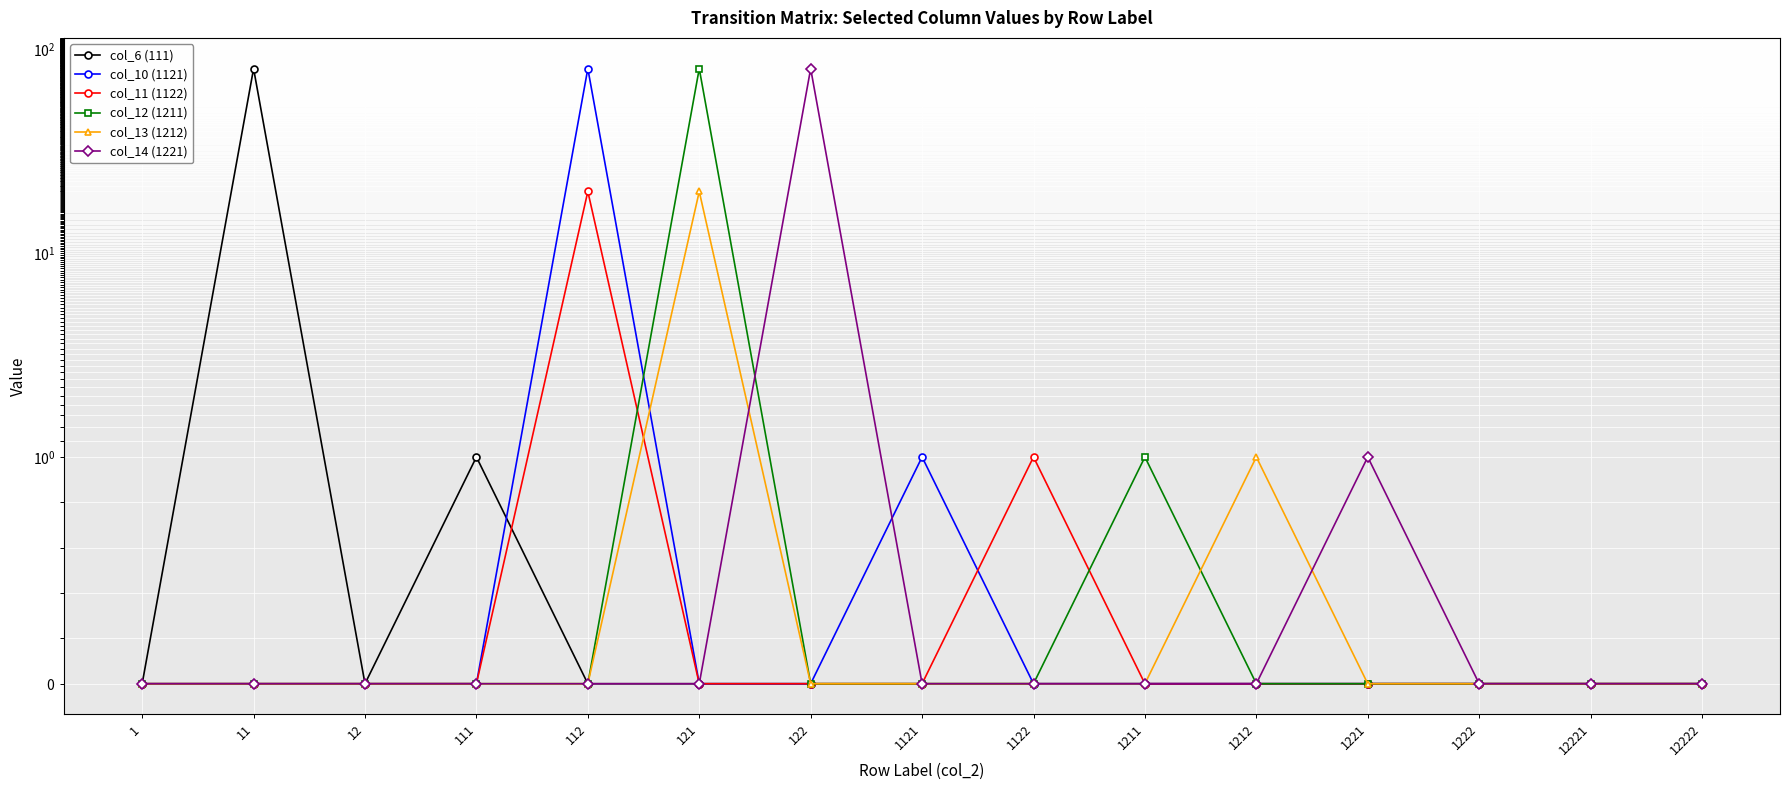

What are all the series names shown in the legend?

col_6 (111), col_10 (1121), col_11 (1122), col_12 (1211), col_13 (1212), col_14 (1221)